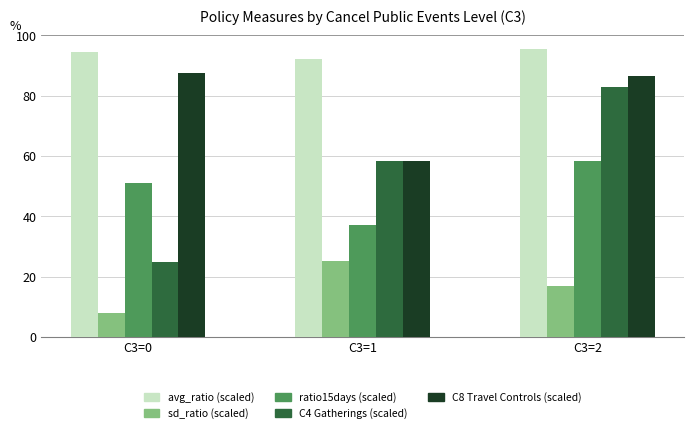

True or false: ratio15days (scaled) has a value of 58.4 at C3=2.

True